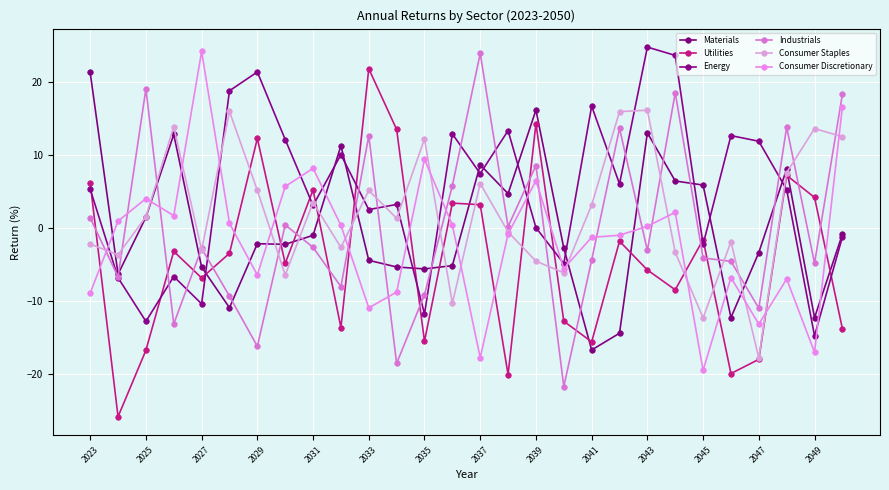

Which category has the highest value across all series?

2043